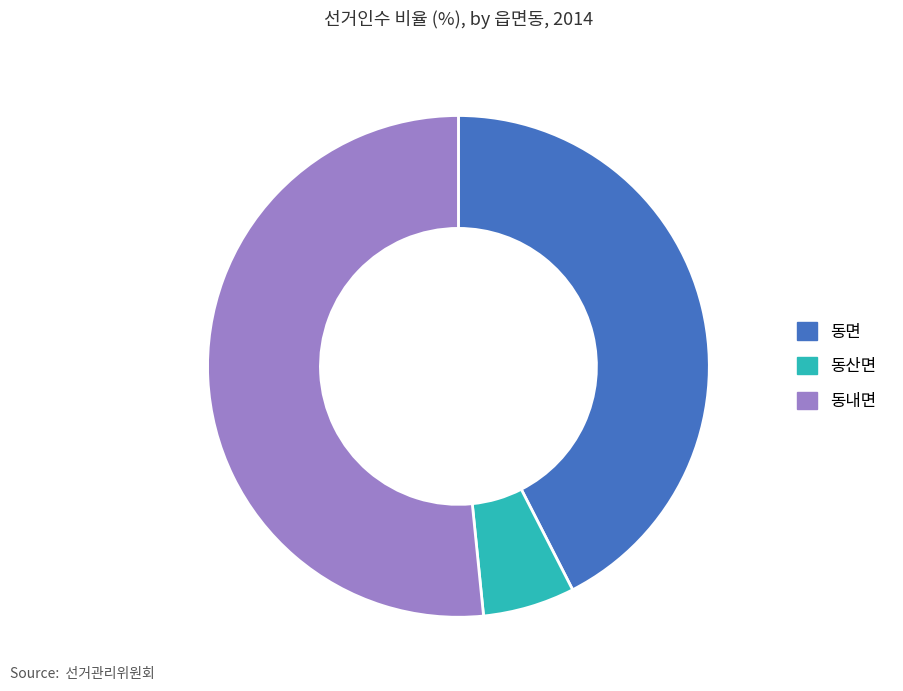

Which category accounts for the majority?

동내면